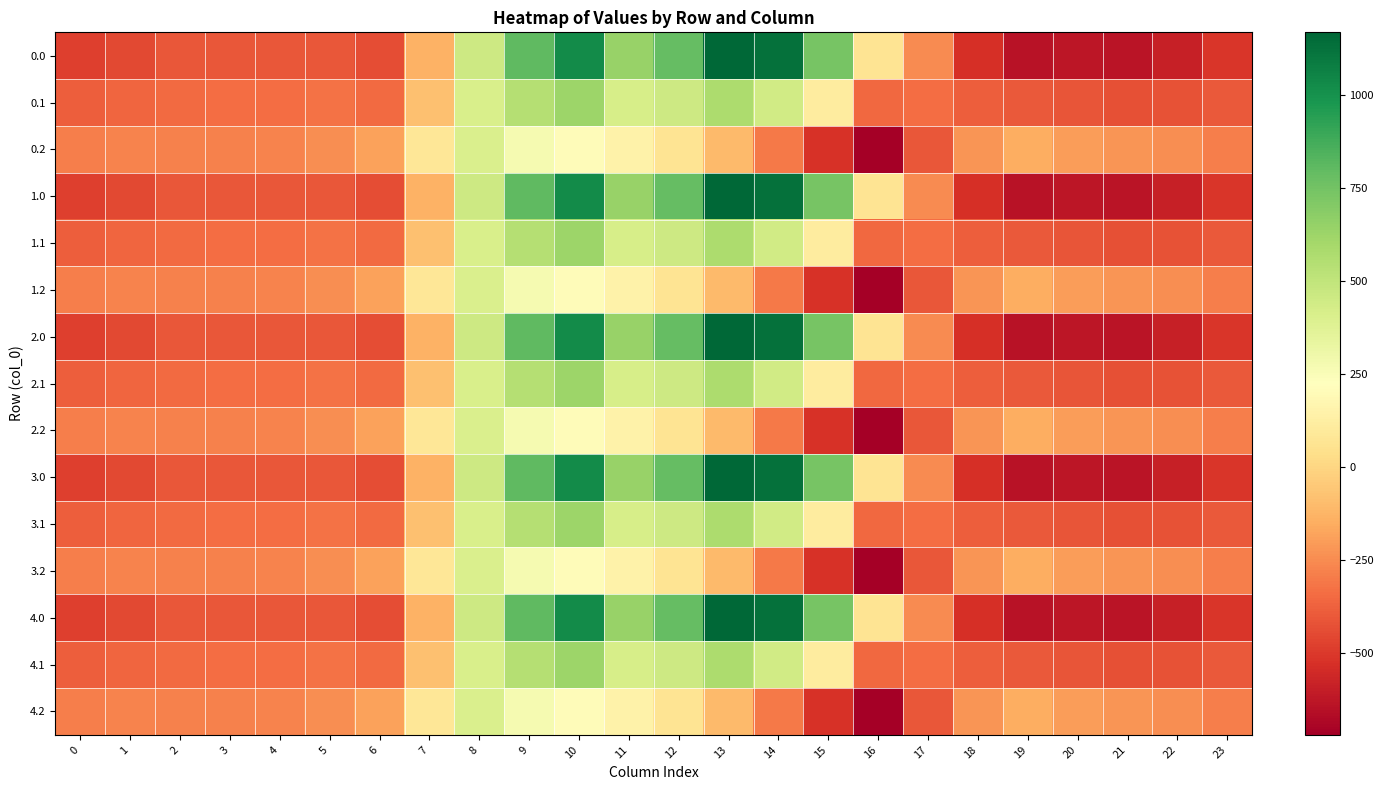

Reading right to left, extract all data points from this chart.

0.0: 23=-511.3	22=-592.3	21=-638.4	20=-629.9	19=-644.5	18=-529.6	17=-250.3	16=67.6	15=739.0	14=1128.3	13=1167.2	12=784.4	11=640.9	10=1023.2	9=804.0	8=454.2	7=-136.4	6=-435.0	5=-410.8	4=-404.9	3=-404.4	2=-410.3	1=-449.5	0=-482.0
0.1: 23=-399.4	22=-419.9	21=-432.4	20=-414.5	19=-399.7	18=-388.5	17=-340.1	16=-353.7	15=111.1	14=438.6	13=574.0	12=456.1	11=415.4	10=628.1	9=542.1	8=412.6	7=-81.6	6=-345.2	5=-329.5	4=-339.6	3=-342.7	2=-347.9	1=-361.1	0=-384.6
0.2: 23=-287.5	22=-247.4	21=-226.4	20=-199.2	19=-151.1	18=-223.1	17=-409.5	16=-721.2	15=-522.2	14=-301.9	13=-104.4	12=65.2	11=149.1	10=202.5	9=271.1	8=407.2	7=77.9	6=-187.1	5=-248.1	4=-274.4	3=-281.0	2=-285.5	1=-272.7	0=-287.1
1.0: 23=-511.3	22=-592.3	21=-638.4	20=-629.9	19=-644.5	18=-529.6	17=-250.3	16=67.6	15=739.0	14=1128.3	13=1167.2	12=784.4	11=640.9	10=1023.2	9=804.0	8=454.2	7=-136.4	6=-435.0	5=-410.8	4=-404.9	3=-404.4	2=-410.3	1=-449.5	0=-482.0
1.1: 23=-399.4	22=-419.9	21=-432.4	20=-414.5	19=-399.7	18=-388.5	17=-340.1	16=-353.7	15=111.1	14=438.6	13=574.0	12=456.1	11=415.4	10=628.1	9=542.1	8=412.6	7=-81.6	6=-345.2	5=-329.5	4=-339.6	3=-342.7	2=-347.9	1=-361.1	0=-384.6
1.2: 23=-287.5	22=-247.4	21=-226.4	20=-199.2	19=-151.1	18=-223.1	17=-409.5	16=-721.2	15=-522.2	14=-301.9	13=-104.4	12=65.2	11=149.1	10=202.5	9=271.1	8=407.2	7=77.9	6=-187.1	5=-248.1	4=-274.4	3=-281.0	2=-285.5	1=-272.7	0=-287.1
2.0: 23=-511.3	22=-592.3	21=-638.4	20=-629.9	19=-644.5	18=-529.6	17=-250.3	16=67.6	15=739.0	14=1128.3	13=1167.2	12=784.4	11=640.9	10=1023.2	9=804.0	8=454.2	7=-136.4	6=-435.0	5=-410.8	4=-404.9	3=-404.4	2=-410.3	1=-449.5	0=-482.0
2.1: 23=-399.4	22=-419.9	21=-432.4	20=-414.5	19=-399.7	18=-388.5	17=-340.1	16=-353.7	15=111.1	14=438.6	13=574.0	12=456.1	11=415.4	10=628.1	9=542.1	8=412.6	7=-81.6	6=-345.2	5=-329.5	4=-339.6	3=-342.7	2=-347.9	1=-361.1	0=-384.6
2.2: 23=-287.5	22=-247.4	21=-226.4	20=-199.2	19=-151.1	18=-223.1	17=-409.5	16=-721.2	15=-522.2	14=-301.9	13=-104.4	12=65.2	11=149.1	10=202.5	9=271.1	8=407.2	7=77.9	6=-187.1	5=-248.1	4=-274.4	3=-281.0	2=-285.5	1=-272.7	0=-287.1
3.0: 23=-511.3	22=-592.3	21=-638.4	20=-629.9	19=-644.5	18=-529.6	17=-250.3	16=67.6	15=739.0	14=1128.3	13=1167.2	12=784.4	11=640.9	10=1023.2	9=804.0	8=454.2	7=-136.4	6=-435.0	5=-410.8	4=-404.9	3=-404.4	2=-410.3	1=-449.5	0=-482.0
3.1: 23=-399.4	22=-419.9	21=-432.4	20=-414.5	19=-399.7	18=-388.5	17=-340.1	16=-353.7	15=111.1	14=438.6	13=574.0	12=456.1	11=415.4	10=628.1	9=542.1	8=412.6	7=-81.6	6=-345.2	5=-329.5	4=-339.6	3=-342.7	2=-347.9	1=-361.1	0=-384.6
3.2: 23=-287.5	22=-247.4	21=-226.4	20=-199.2	19=-151.1	18=-223.1	17=-409.5	16=-721.2	15=-522.2	14=-301.9	13=-104.4	12=65.2	11=149.1	10=202.5	9=271.1	8=407.2	7=77.9	6=-187.1	5=-248.1	4=-274.4	3=-281.0	2=-285.5	1=-272.7	0=-287.1
4.0: 23=-511.3	22=-592.3	21=-638.4	20=-629.9	19=-644.5	18=-529.6	17=-250.3	16=67.6	15=739.0	14=1128.3	13=1167.2	12=784.4	11=640.9	10=1023.2	9=804.0	8=454.2	7=-136.4	6=-435.0	5=-410.8	4=-404.9	3=-404.4	2=-410.3	1=-449.5	0=-482.0
4.1: 23=-399.4	22=-419.9	21=-432.4	20=-414.5	19=-399.7	18=-388.5	17=-340.1	16=-353.7	15=111.1	14=438.6	13=574.0	12=456.1	11=415.4	10=628.1	9=542.1	8=412.6	7=-81.6	6=-345.2	5=-329.5	4=-339.6	3=-342.7	2=-347.9	1=-361.1	0=-384.6
4.2: 23=-287.5	22=-247.4	21=-226.4	20=-199.2	19=-151.1	18=-223.1	17=-409.5	16=-721.2	15=-522.2	14=-301.9	13=-104.4	12=65.2	11=149.1	10=202.5	9=271.1	8=407.2	7=77.9	6=-187.1	5=-248.1	4=-274.4	3=-281.0	2=-285.5	1=-272.7	0=-287.1